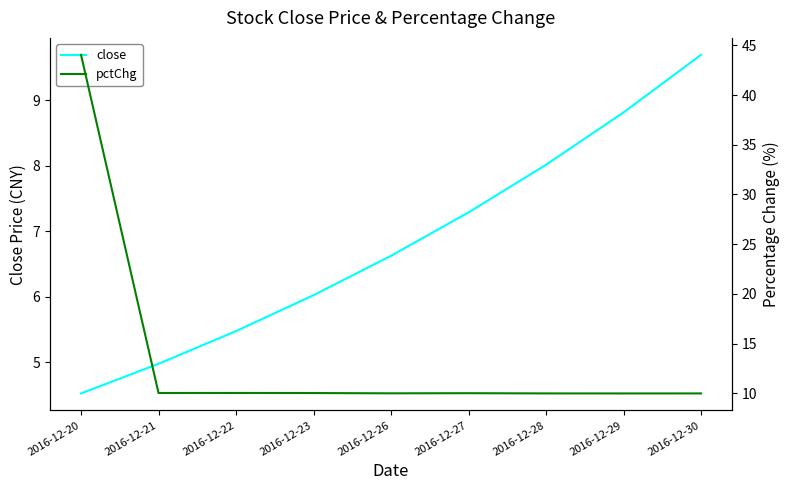

Which series has the largest range (max minus min)?

pctChg